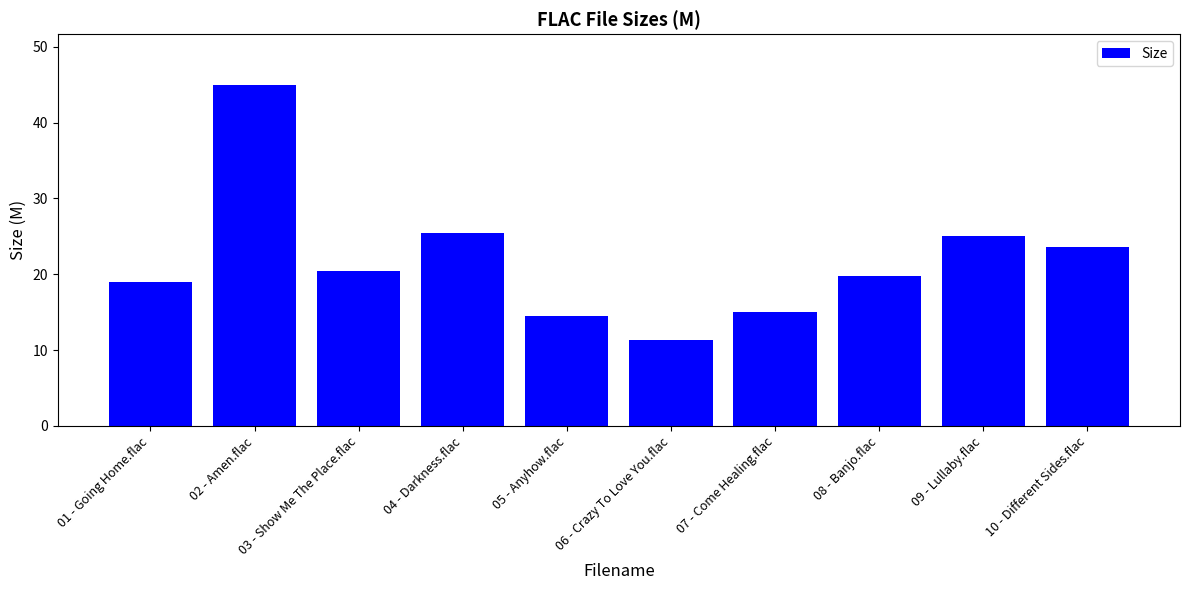

Reading left to right, what are all the values shown in this chart?

01 - Going Home.flac=19.0	02 - Amen.flac=44.9	03 - Show Me The Place.flac=20.5	04 - Darkness.flac=25.4	05 - Anyhow.flac=14.5	06 - Crazy To Love You.flac=11.3	07 - Come Healing.flac=15.0	08 - Banjo.flac=19.7	09 - Lullaby.flac=25.1	10 - Different Sides.flac=23.6